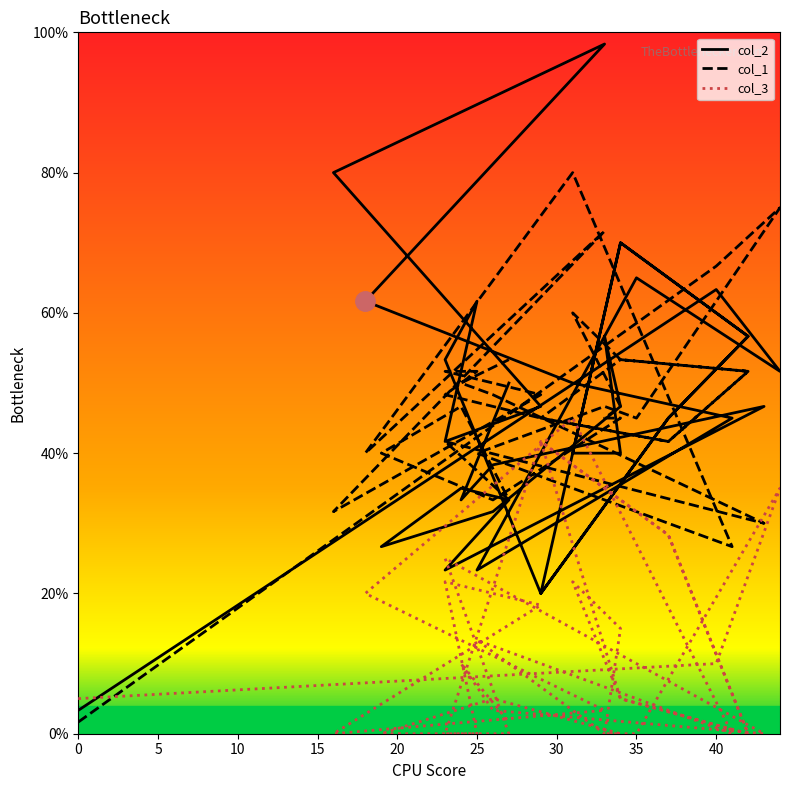

Does the chart display data point markers on the line(s)?

No